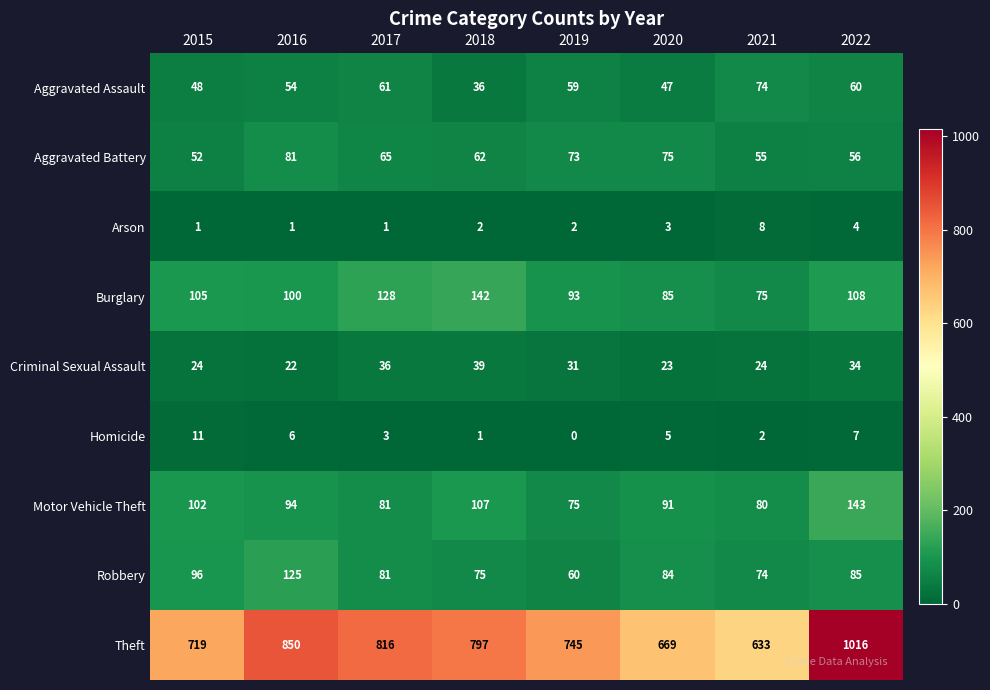

What is the difference between the Aggravated Assault values at 2016 and 2021?

20